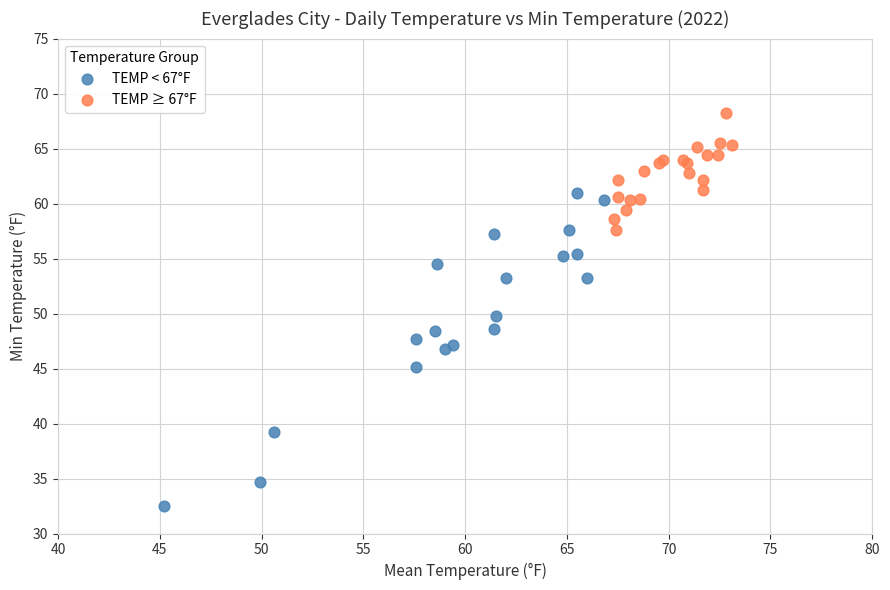

What are all the series names shown in the legend?

TEMP < 67°F, TEMP ≥ 67°F